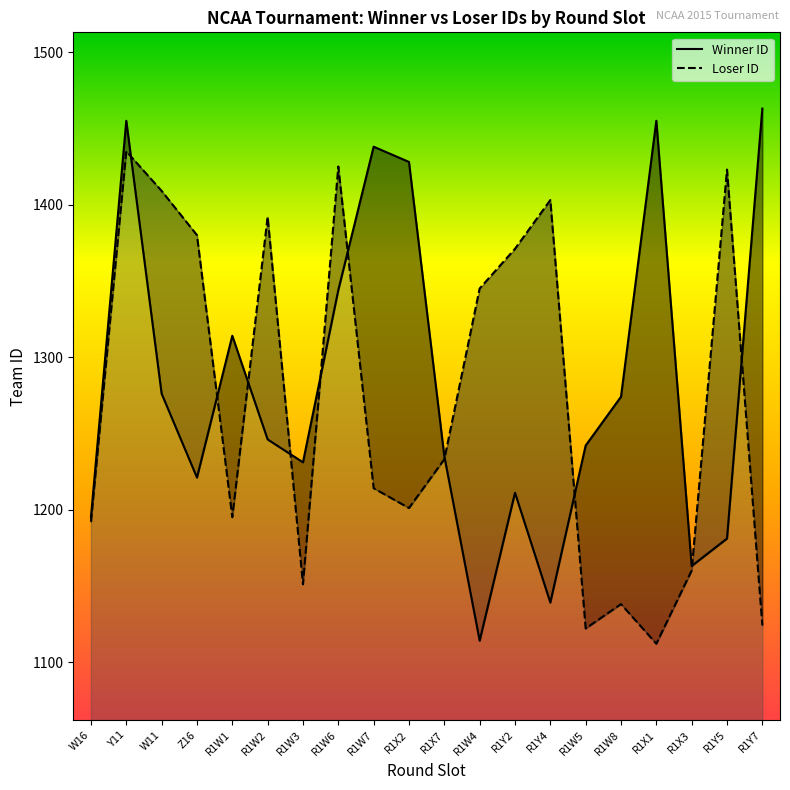

Which series ends up on top after the final intersection of Winner ID and Loser ID?

Winner ID